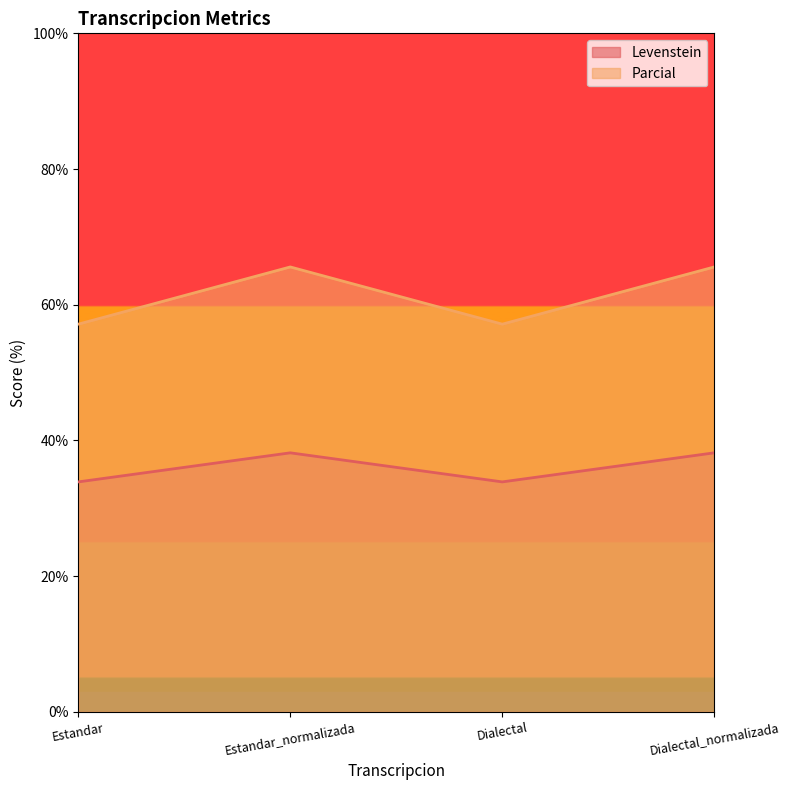

How many data points in Parcial are less than 65?

2